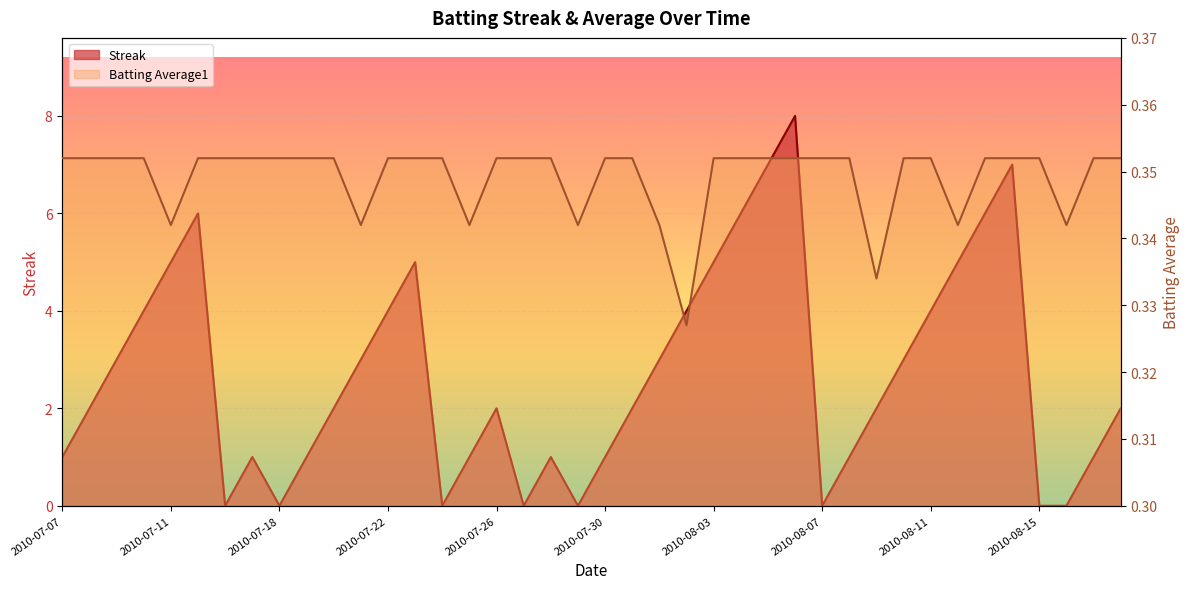

What is the difference between the Streak values at 2010-07-30 and 2010-07-27?

1.0